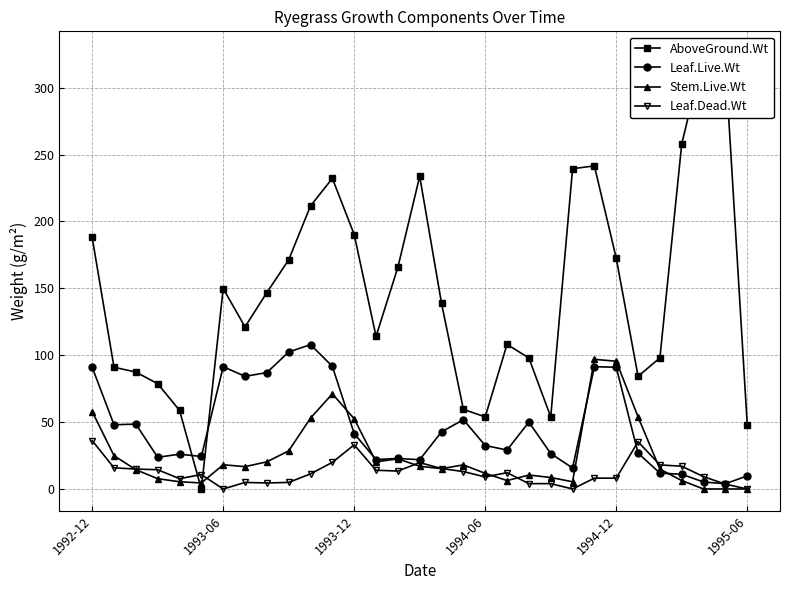

What is the lowest value of the Leaf.Live.Wt series?

3.9